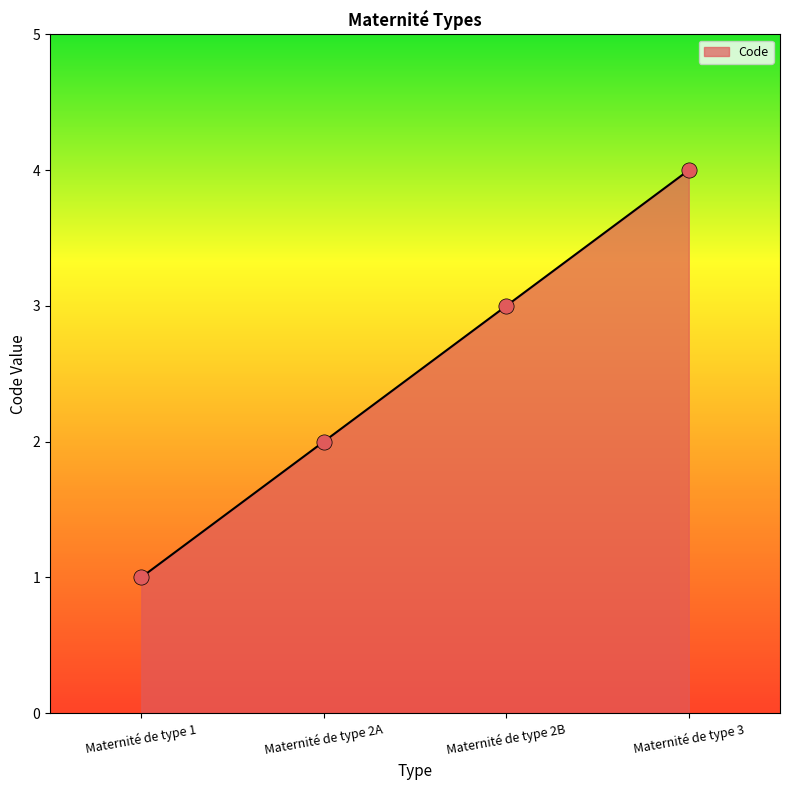

What is the change in value from Maternité de type 1 to Maternité de type 3?

+3